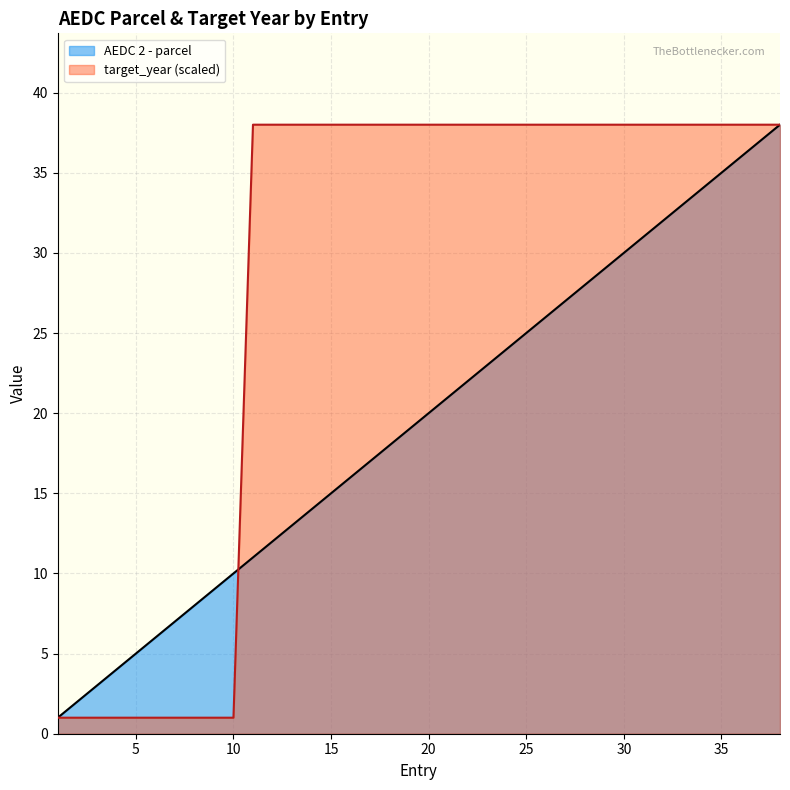

What are all the series names shown in the legend?

AEDC 2 - parcel, target_year (scaled)